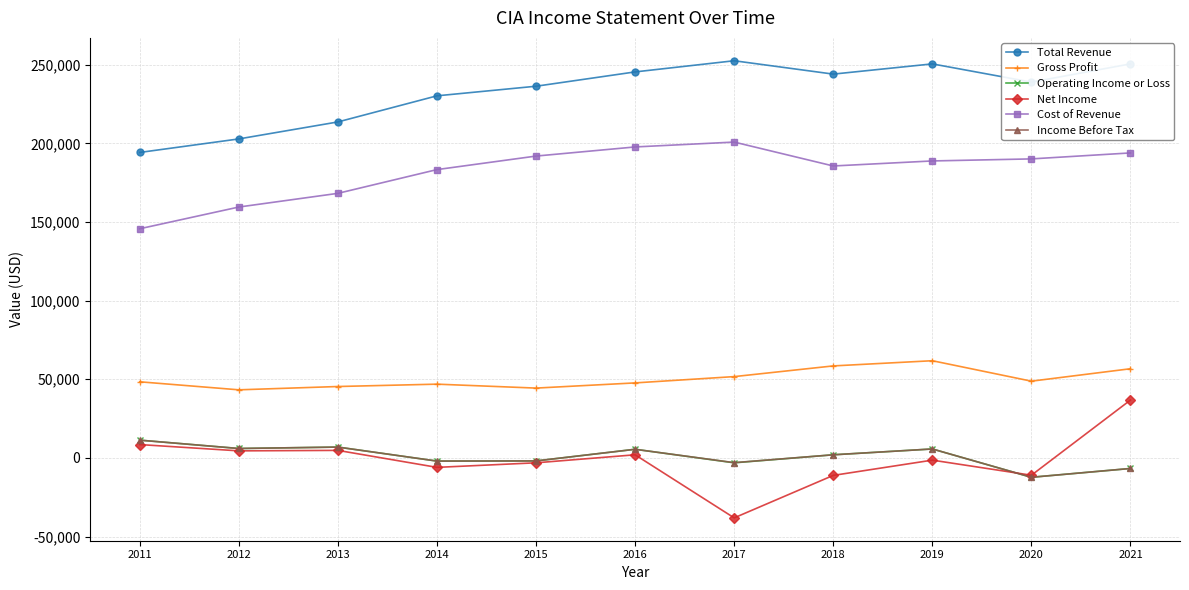

What is the minimum value for Total Revenue?

194200